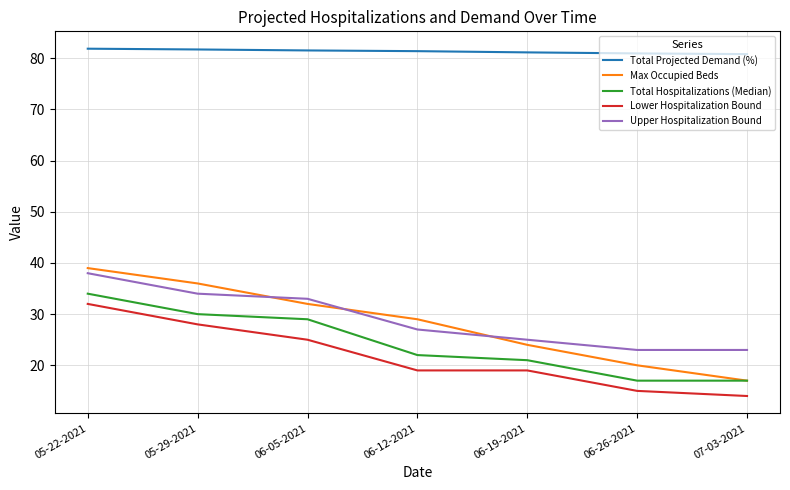

What is the total value across all series at 06-26-2021?

156.0